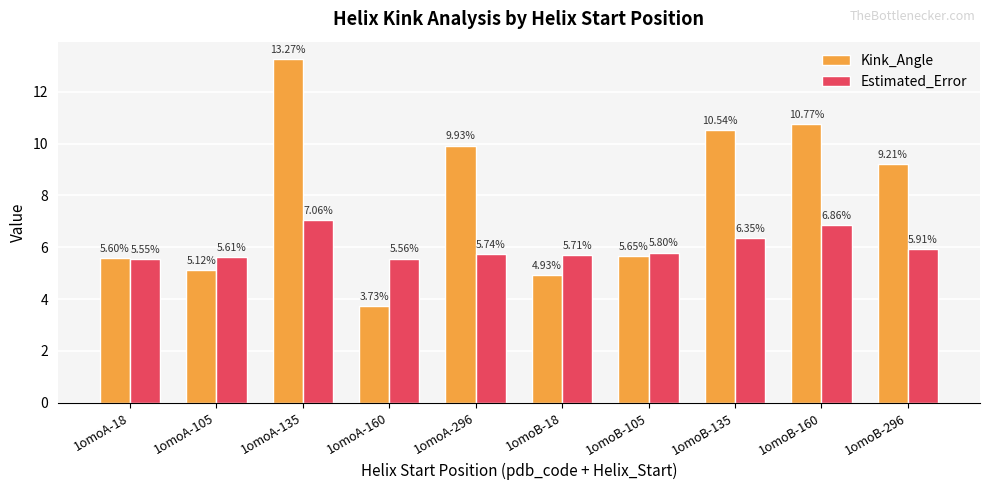

What position from the left is 1omoA-296?

5